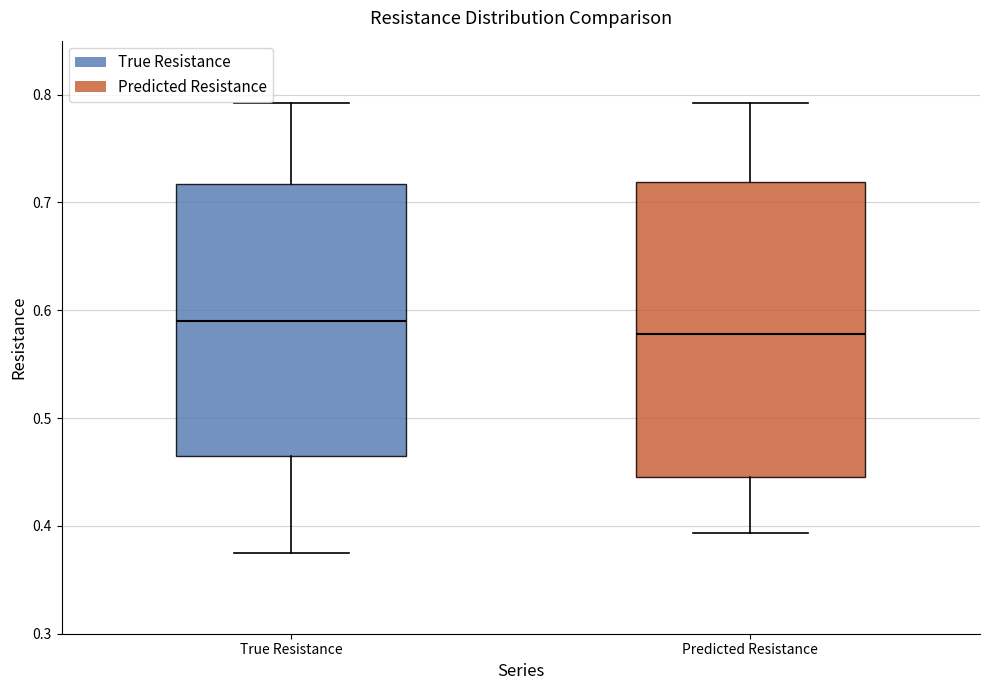

Reading left to right, read every box against the y-axis: the position of its median line, the range the box covers, and the ends of its whiskers. The values are not printed on the chart, so give them approximately, as read against the axis.

True Resistance: median 0.59, box 0.46 to 0.72, whiskers 0.38 to 0.79
Predicted Resistance: median 0.58, box 0.45 to 0.72, whiskers 0.39 to 0.79